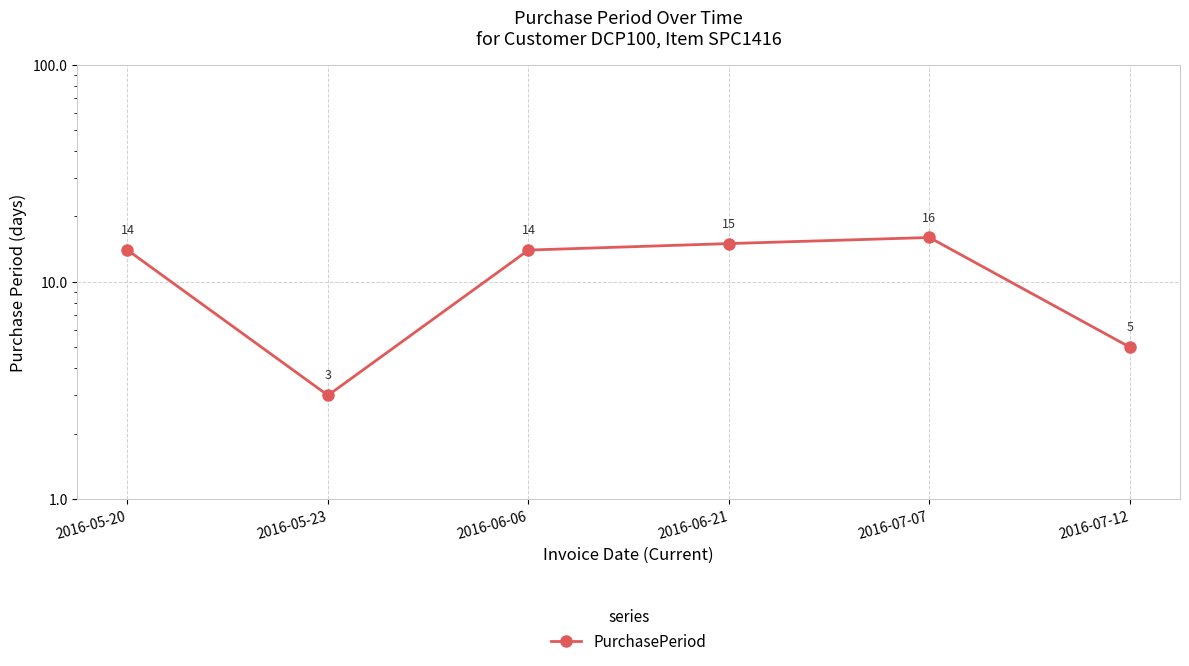

Reading right to left, transcribe all the data shown in this chart.

5	16	15	14	3	14